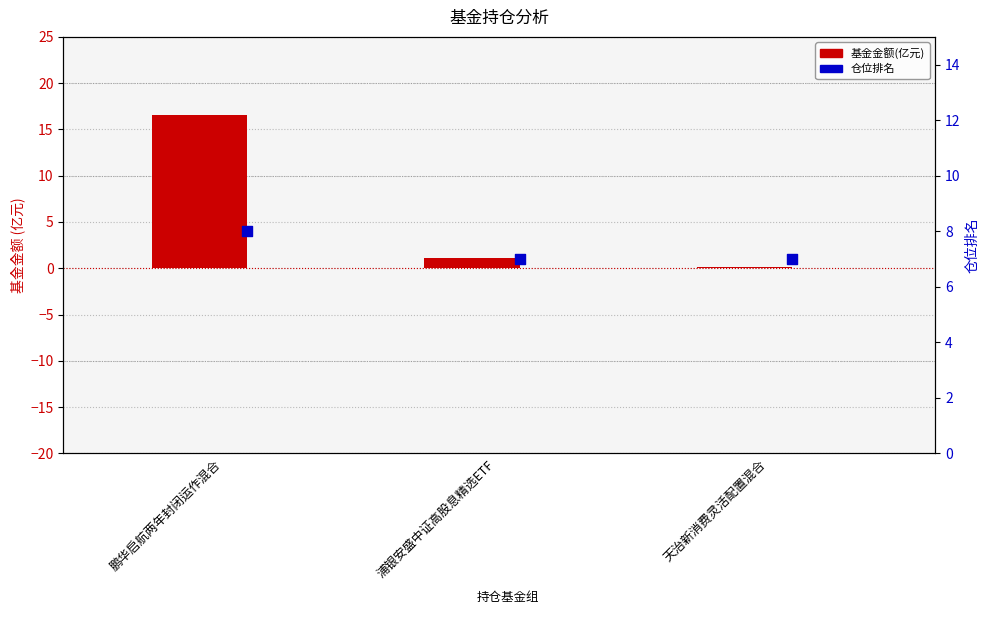

What are all the series names shown in the legend?

基金金额(亿元), 仓位排名